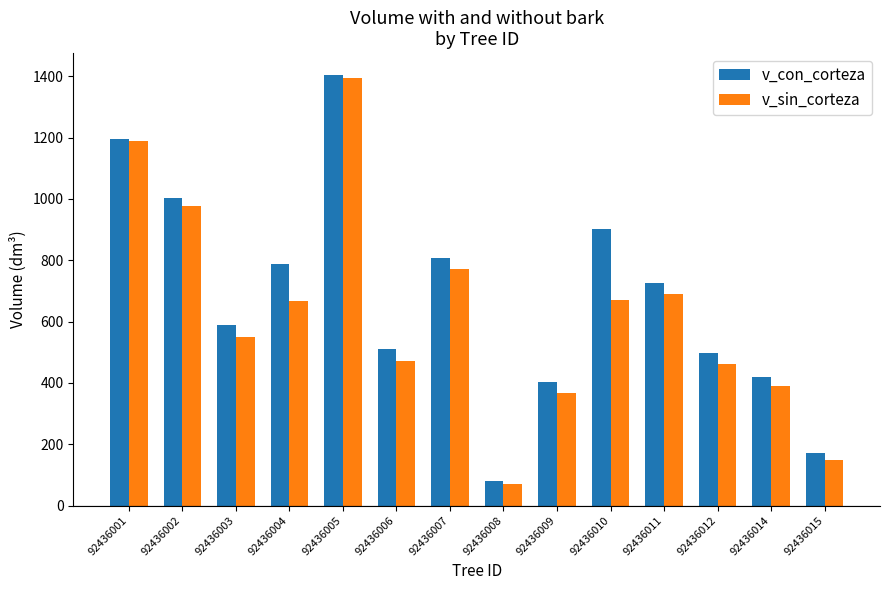

What is the value of the v_sin_corteza bar at the 4th from the left?

665.6